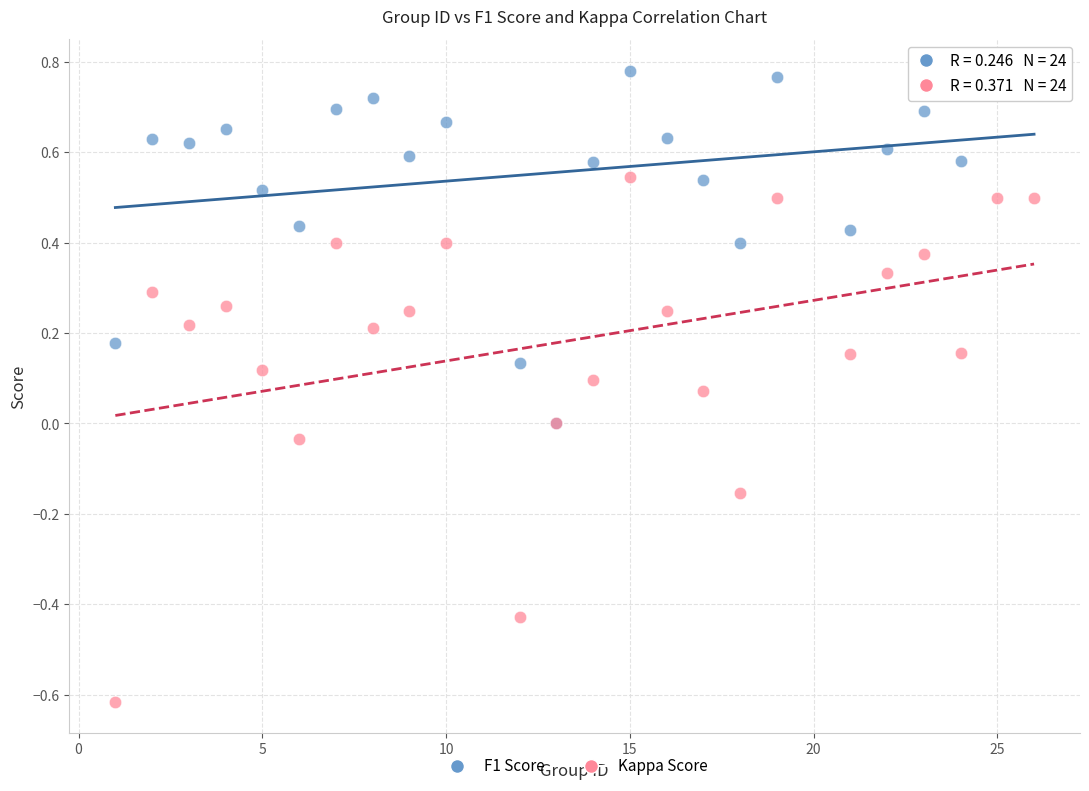

Which series has the widest spread of Y values?

Kappa Score